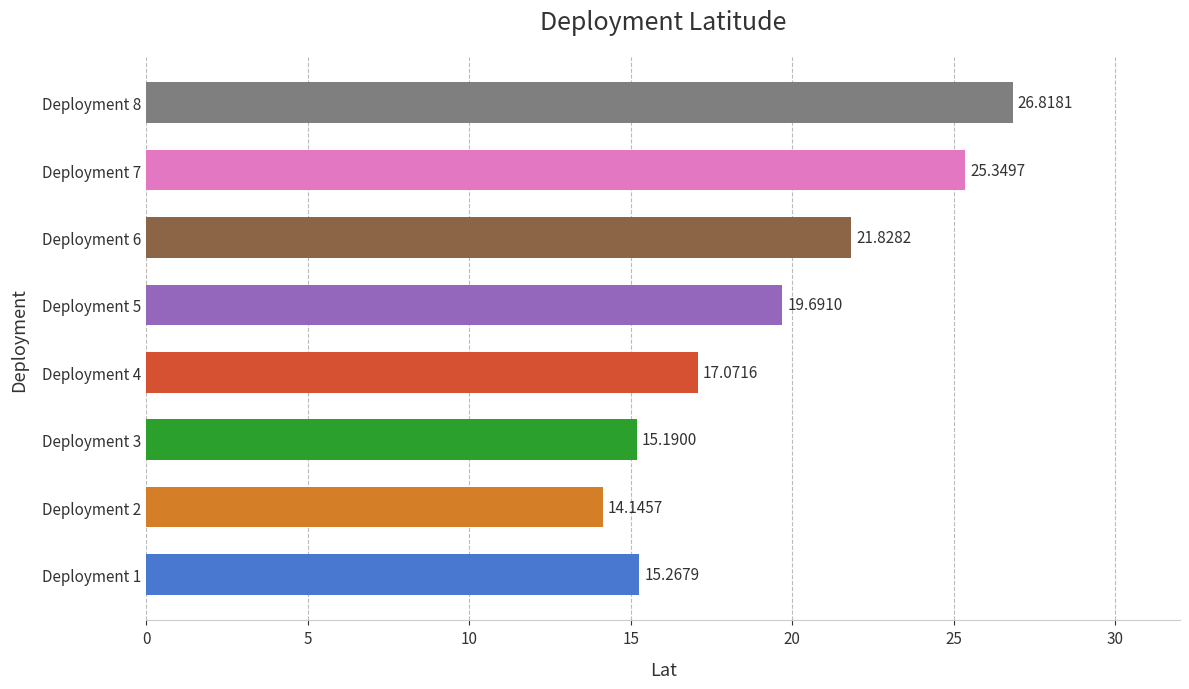

What is the sum of the values at Deployment 5 and Deployment 8?

46.5